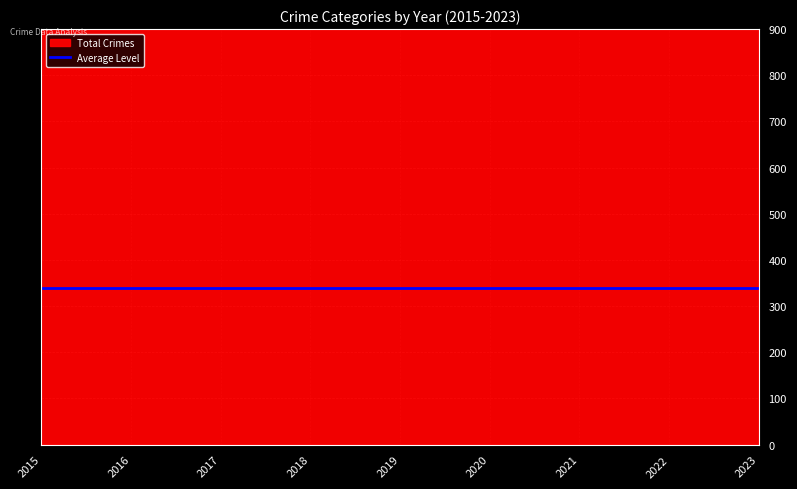

At which category is the sum across all series the highest?

2021